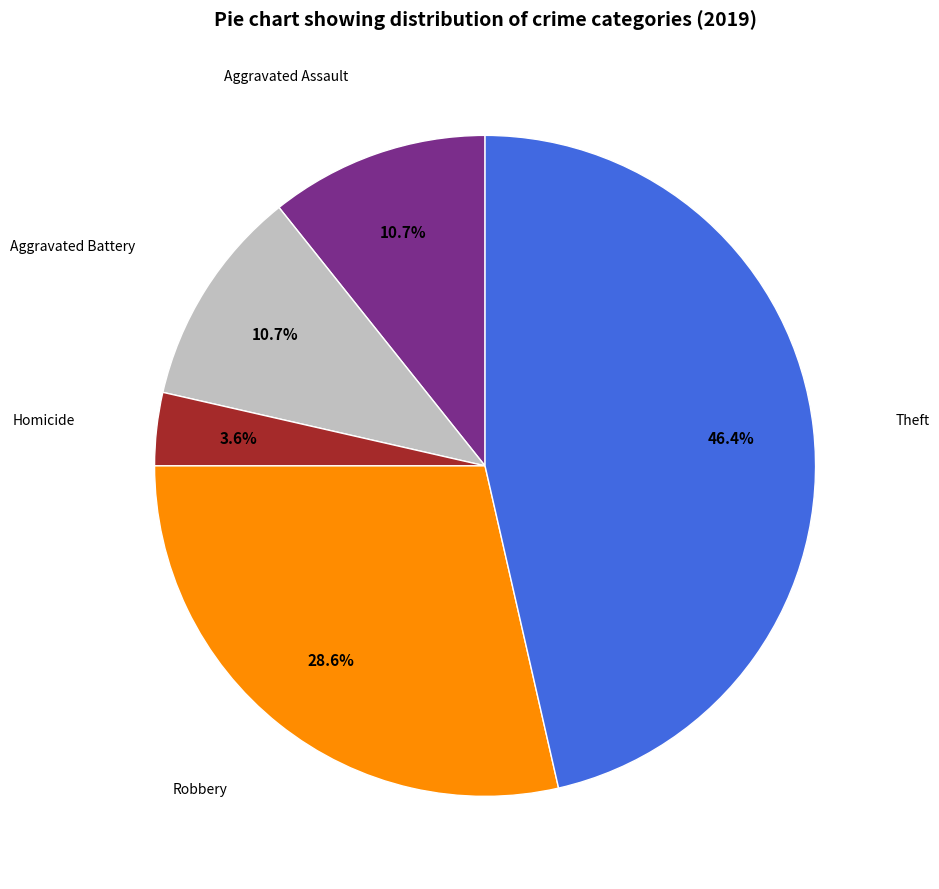

Does any single category account for the majority?

No